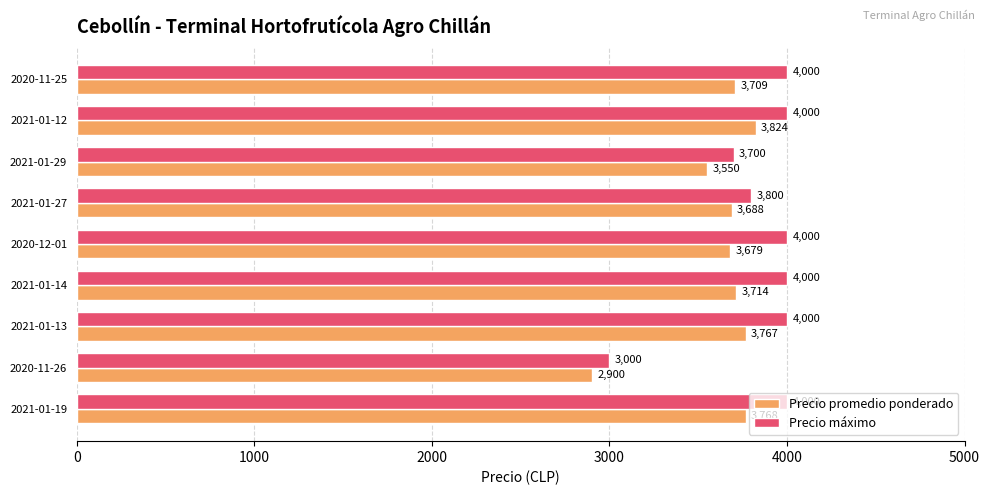

What is the minimum value for Precio máximo?

3000